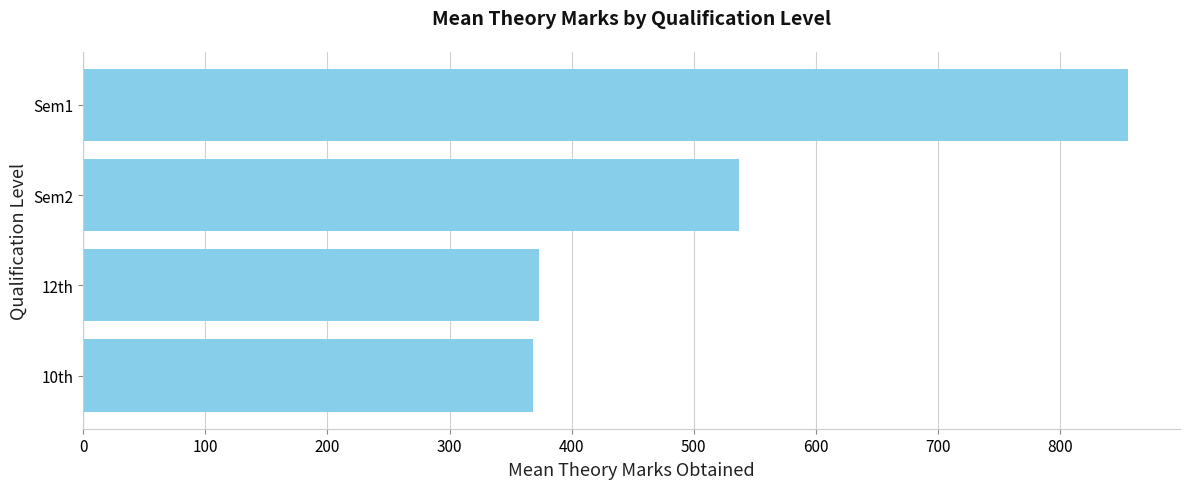

Where is the data nearest to the value 611?

Sem2